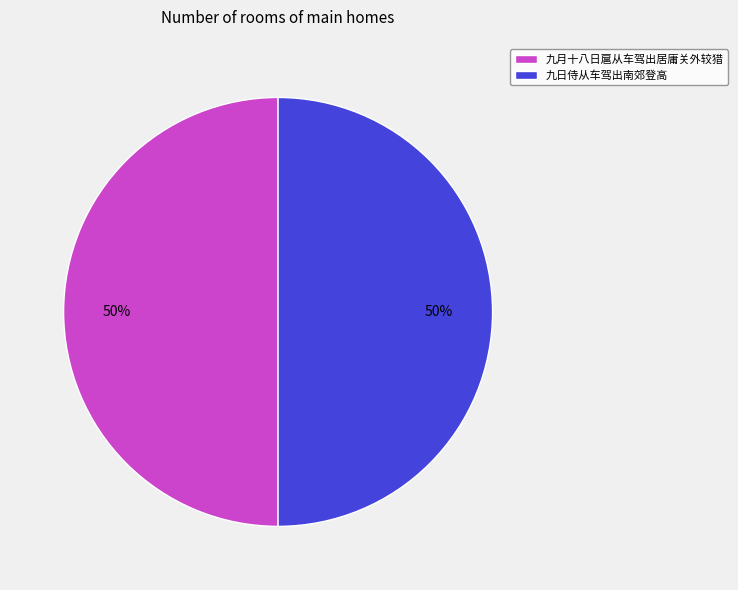

To the nearest percent, what percentage of the pie is 九日侍从车驾出南郊登高?

50%